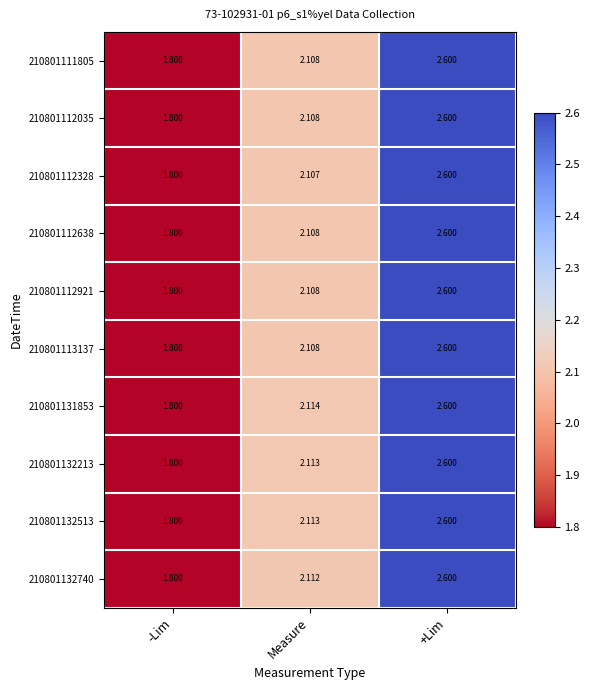

Is the value of 210801131853 at +Lim greater than the value of 210801112638 at -Lim?

Yes